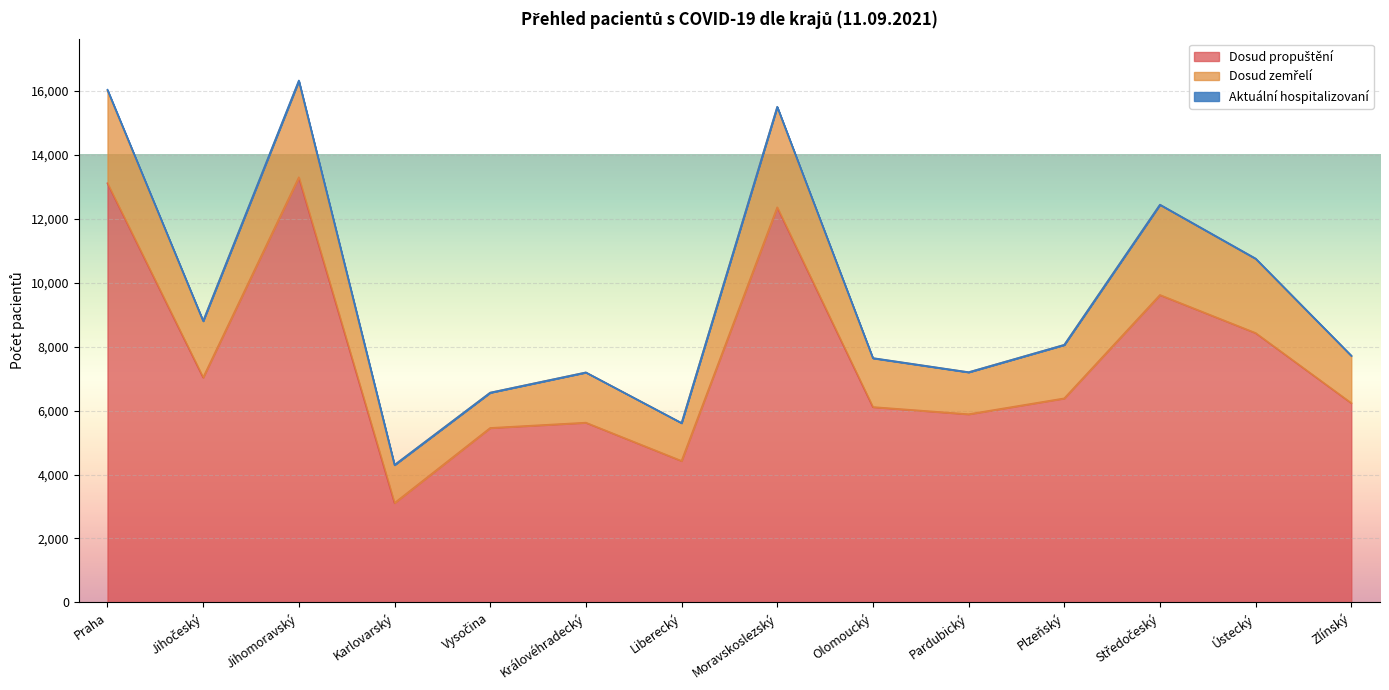

Between Jihočeský and Moravskoslezský, which series saw the biggest shift?

Dosud propuštění